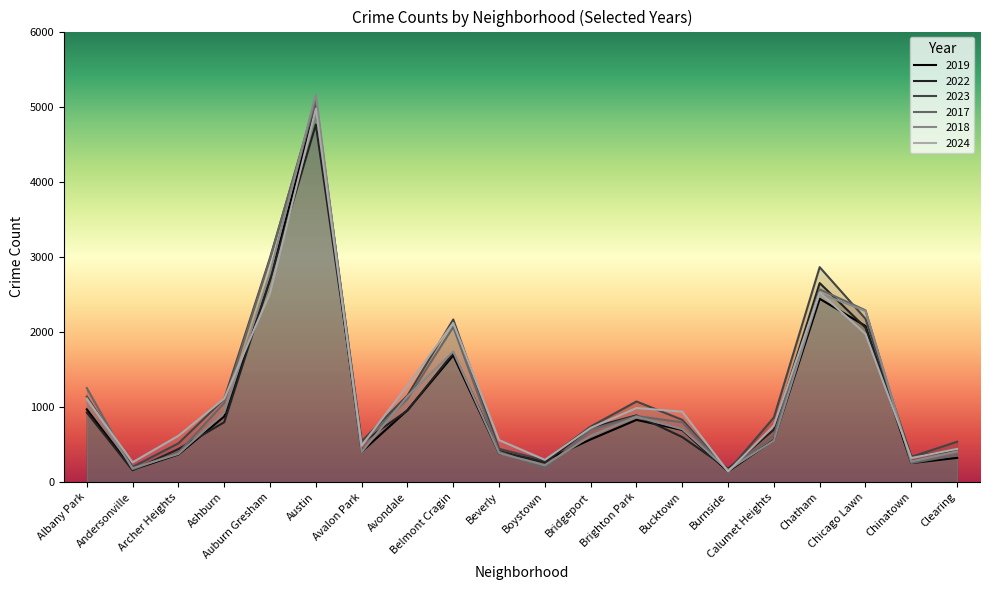

What is the spread (max minus min) of values at Clearing?

215